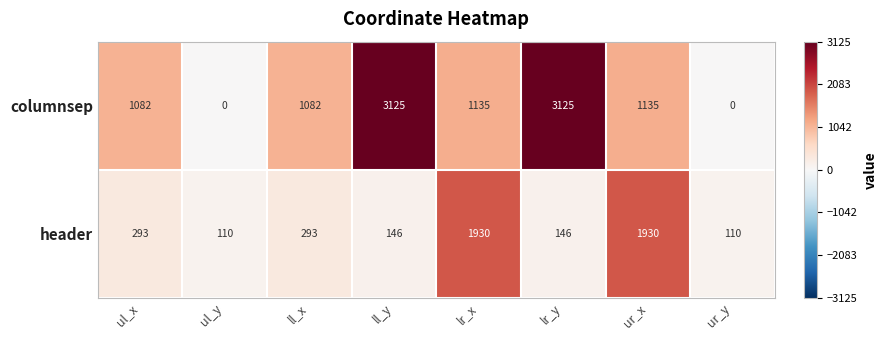

What is the greatest value displayed?

3125